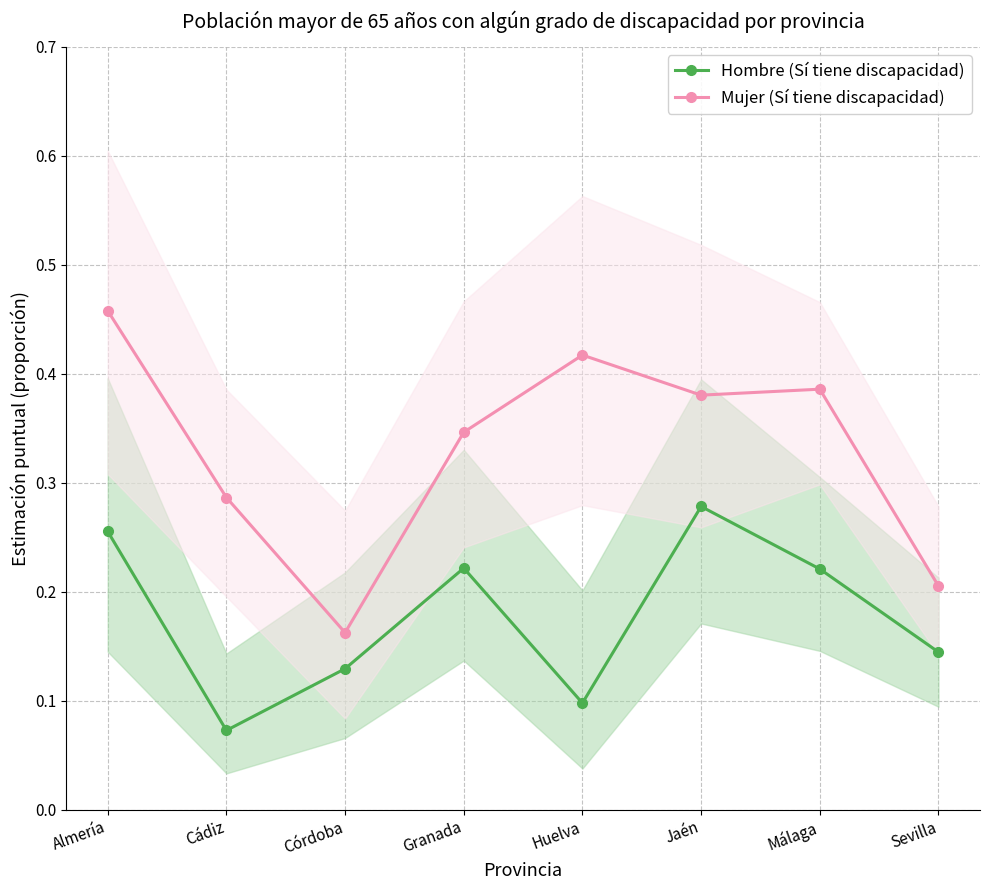

What is the sum of all Mujer (Sí tiene discapacidad) values?

2.6